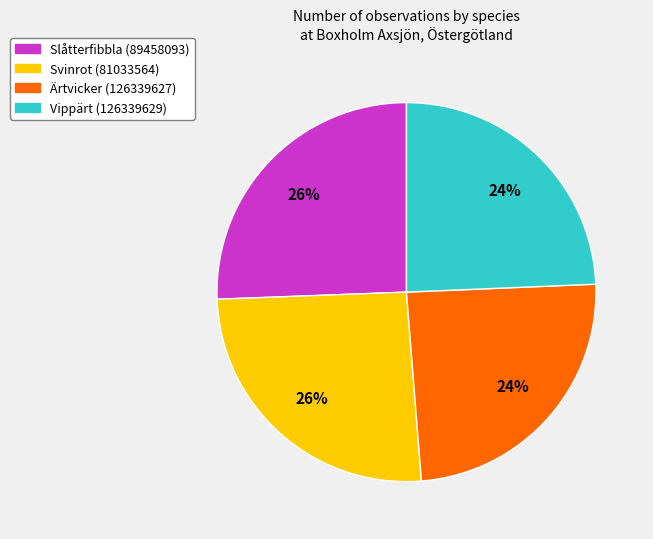

The Ärtvicker (126339627) slice represents 33% of the pie. True or false?

False